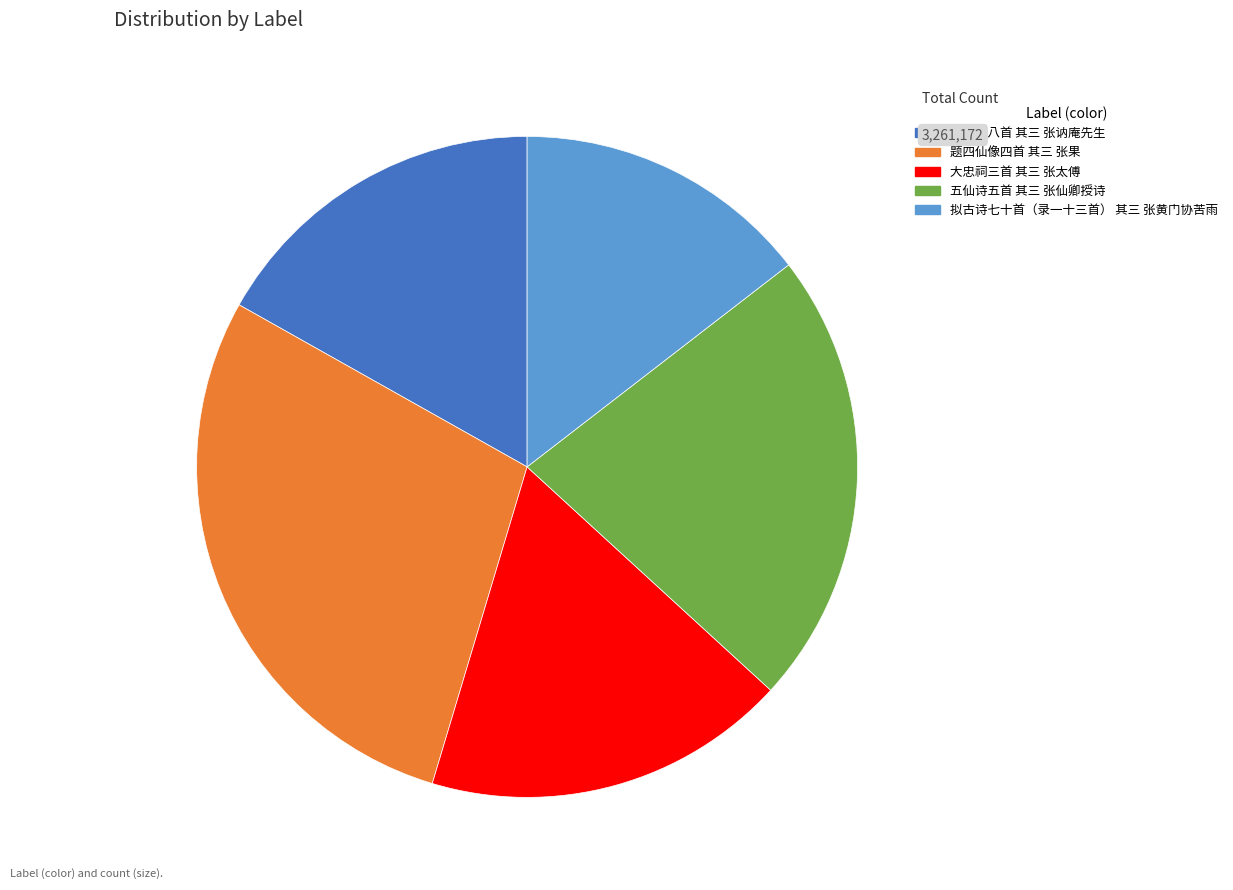

True or false: 题四仙像四首 其三 张果 accounts for 29% of the total.

True